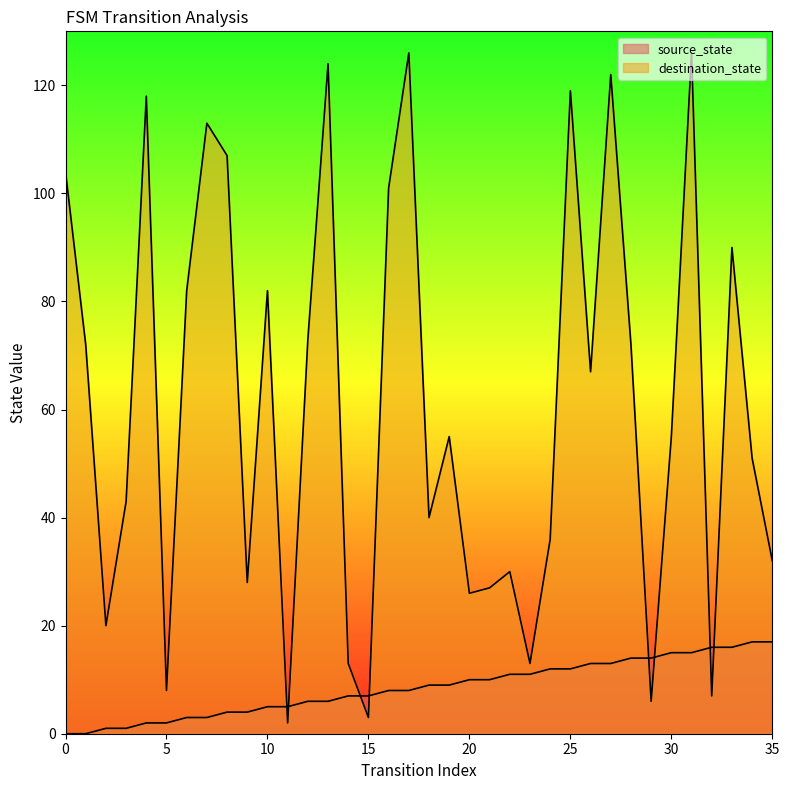

What is the approximate value of source_state at 5?

2